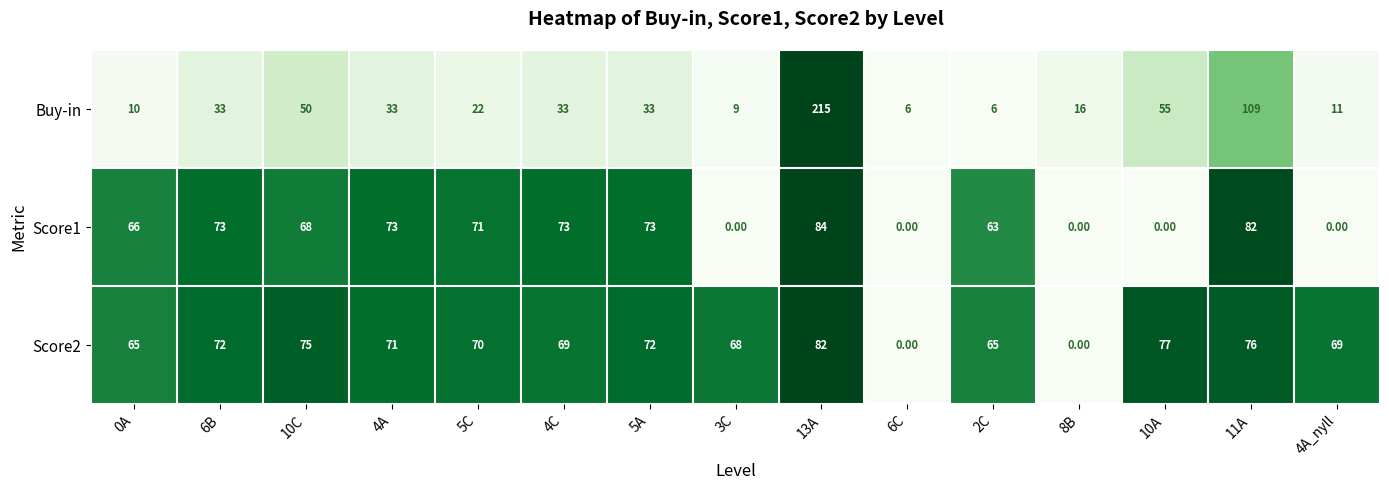

What is the total value across all series at 6C?

6